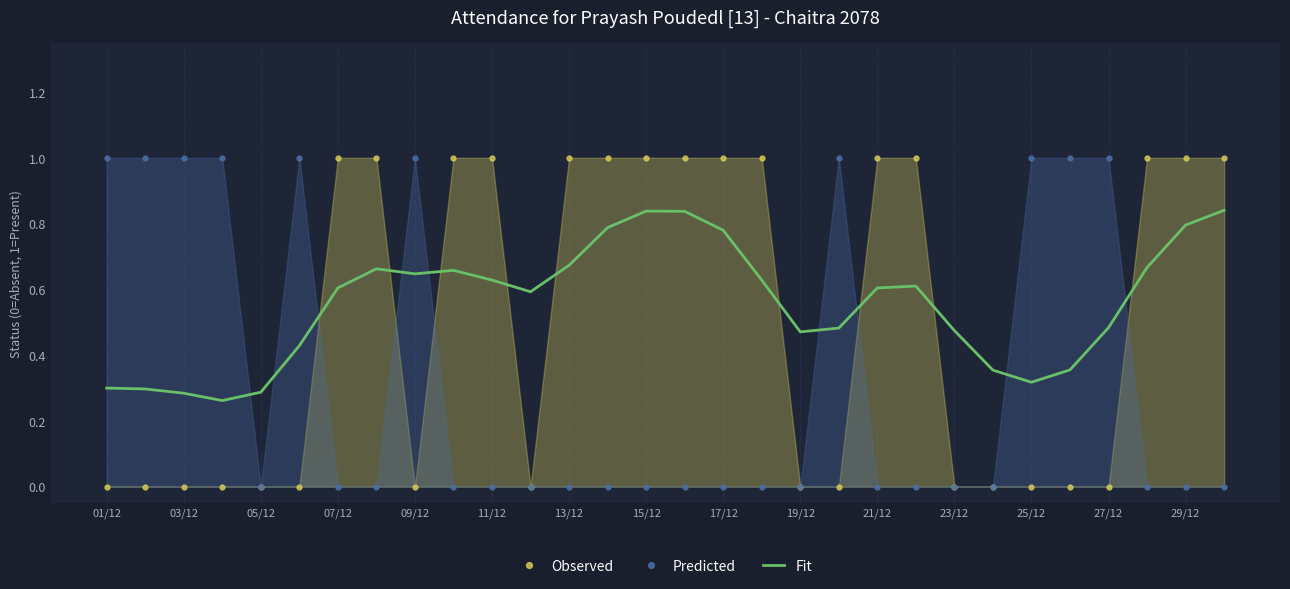

Is it true that Predicted equals 0.6 at 23/12?

False